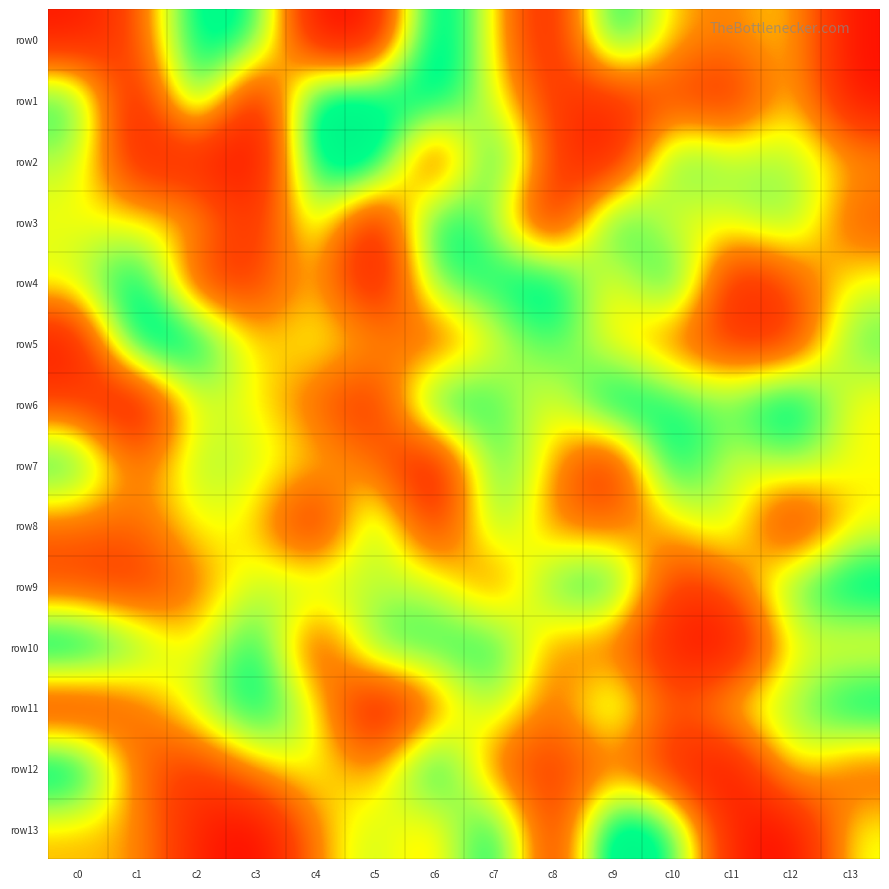

Reading right to left, extract all data points from this chart.

row0: c13=-108	c12=14	c11=-19	c10=-4	c9=104	c8=-103	c7=10	c6=122	c5=-107	c4=-113	c3=82	c2=97	c1=-46	c0=-100
row1: c13=-108	c12=20	c11=-86	c10=-50	c9=-78	c8=-66	c7=20	c6=104	c5=87	c4=117	c3=-124	c2=105	c1=-119	c0=82
row2: c13=-2	c12=42	c11=40	c10=83	c9=-112	c8=-57	c7=111	c6=-106	c5=124	c4=99	c3=-121	c2=-89	c1=-88	c0=37
row3: c13=-44	c12=61	c11=28	c10=2	c9=109	c8=-112	c7=43	c6=104	c5=-115	c4=58	c3=-86	c2=9	c1=10	c0=12
row4: c13=19	c12=-45	c11=-97	c10=112	c9=-11	c8=114	c7=78	c6=67	c5=-122	c4=14	c3=-63	c2=-72	c1=110	c0=29
row5: c13=65	c12=-79	c11=-67	c10=-37	c9=5	c8=72	c7=13	c6=-58	c5=3	c4=25	c3=-6	c2=108	c1=113	c0=-106
row6: c13=5	c12=121	c11=55	c10=75	c9=116	c8=3	c7=68	c6=104	c5=-86	c4=-34	c3=13	c2=29	c1=-122	c0=-53
row7: c13=15	c12=51	c11=9	c10=110	c9=-99	c8=-4	c7=81	c6=-117	c5=-23	c4=11	c3=26	c2=46	c1=-38	c0=88
row8: c13=8	c12=-97	c11=48	c10=-2	c9=-31	c8=-29	c7=68	c6=-91	c5=77	c4=-104	c3=9	c2=20	c1=-31	c0=-31
row9: c13=105	c12=65	c11=-36	c10=-74	c9=96	c8=71	c7=-49	c6=39	c5=22	c4=50	c3=29	c2=-24	c1=-72	c0=-58
row10: c13=-1	c12=21	c11=-124	c10=-93	c9=-30	c8=-24	c7=87	c6=69	c5=78	c4=-80	c3=100	c2=-2	c1=64	c0=124
row11: c13=103	c12=38	c11=28	c10=-53	c9=69	c8=-41	c7=54	c6=-40	c5=-118	c4=21	c3=98	c2=34	c1=-33	c0=-90
row12: c13=-43	c12=35	c11=-123	c10=-78	c9=-30	c8=-60	c7=-45	c6=118	c5=-26	c4=25	c3=-1	c2=-69	c1=-34	c0=119
row13: c13=20	c12=-120	c11=-91	c10=77	c9=126	c8=-95	c7=110	c6=-16	c5=39	c4=-13	c3=-124	c2=-88	c1=-4	c0=-4